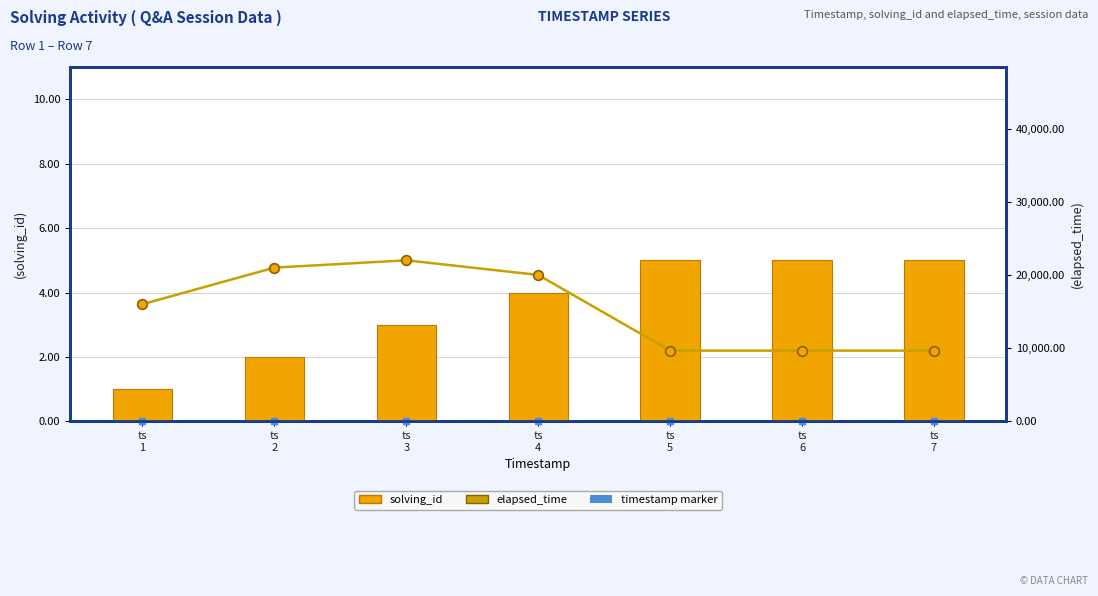

What is the value of the elapsed_time bar at the 1st from the left?

16000